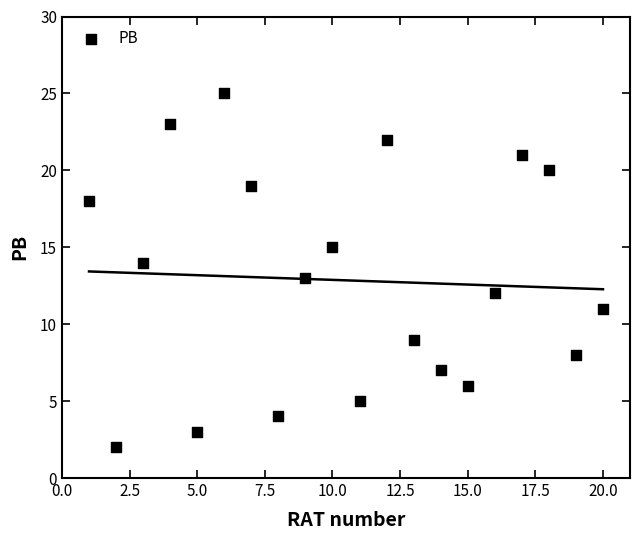

What is the range of Y values (max minus min)?

23